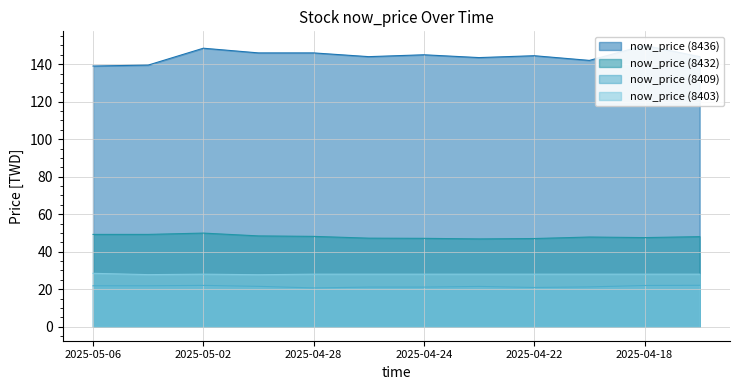

What value does the now_price (8436) series have at 2025-05-05?

139.5